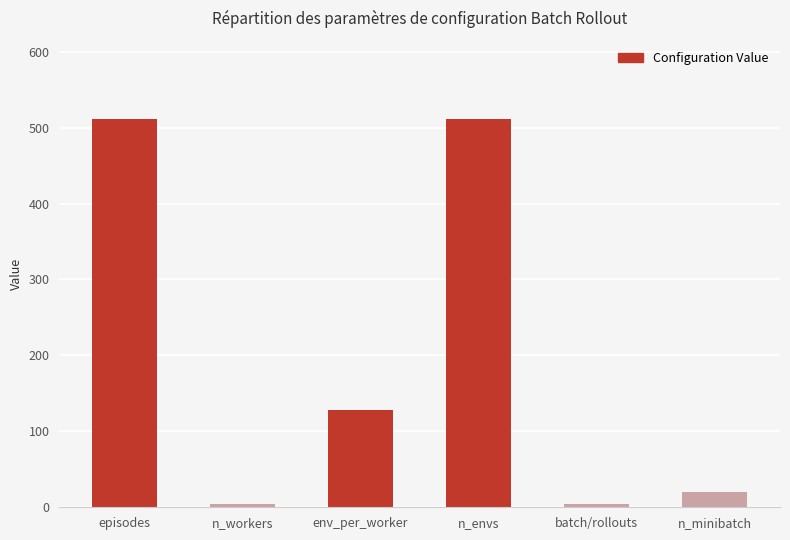

What is the sum of all values?

1180